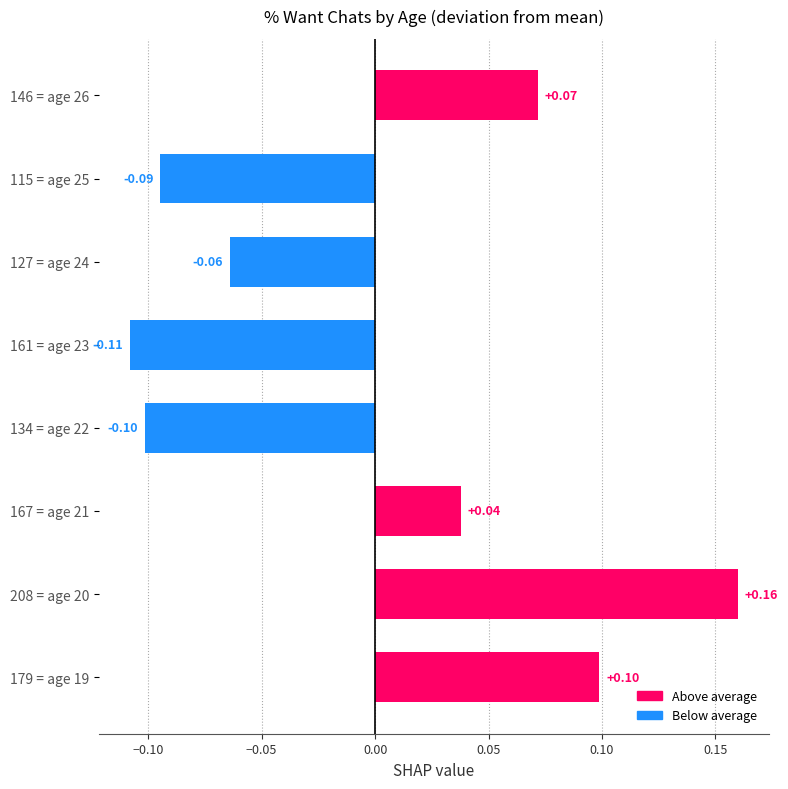

What is the change in value from 134 = age 22 to 146 = age 26?

+0.2